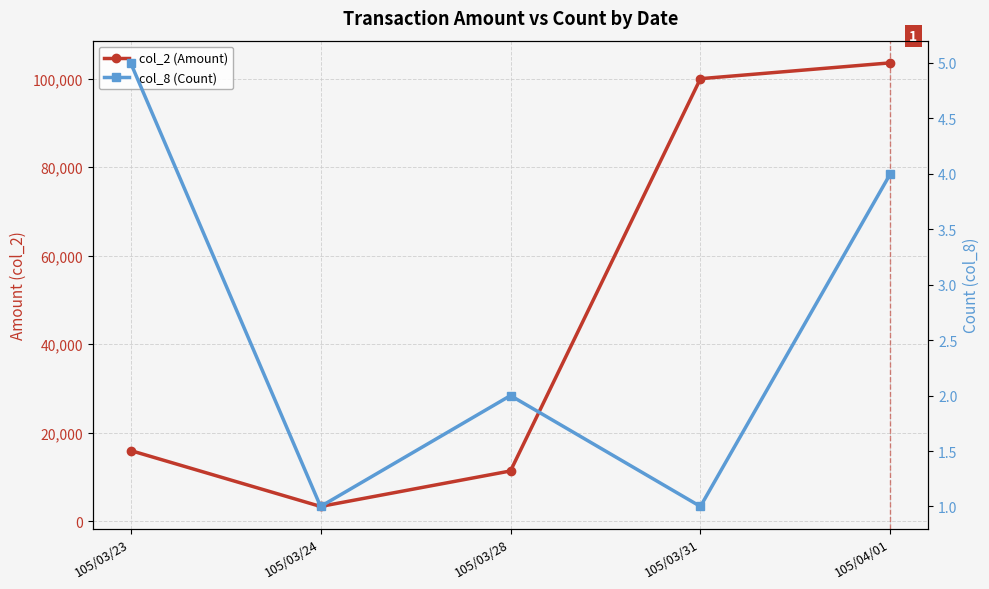

What is the average value of the col_8 (Count) series?

3